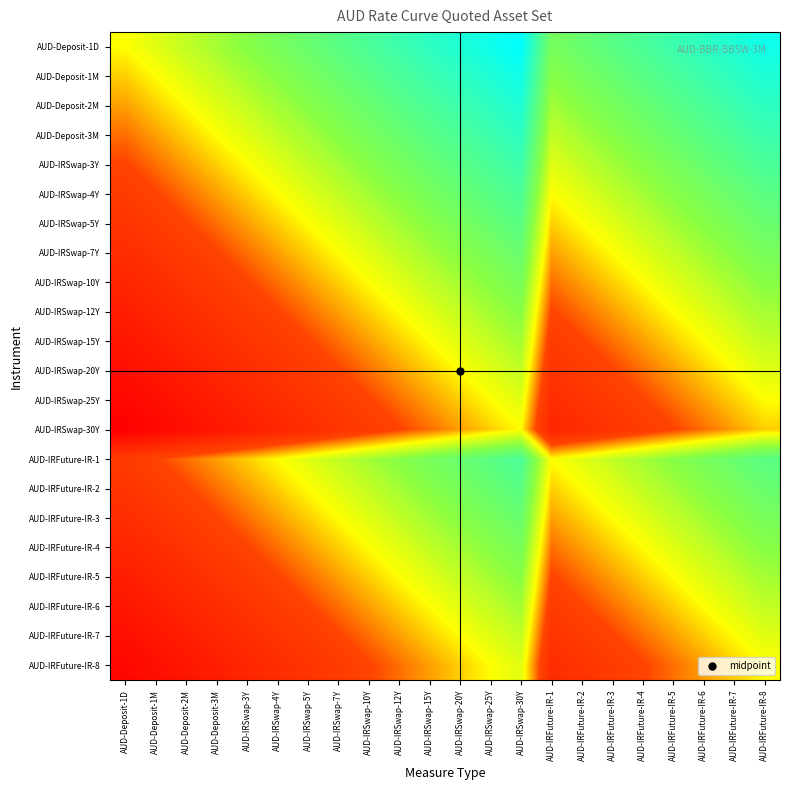

At how many categories does at least one series exceed 0?

21